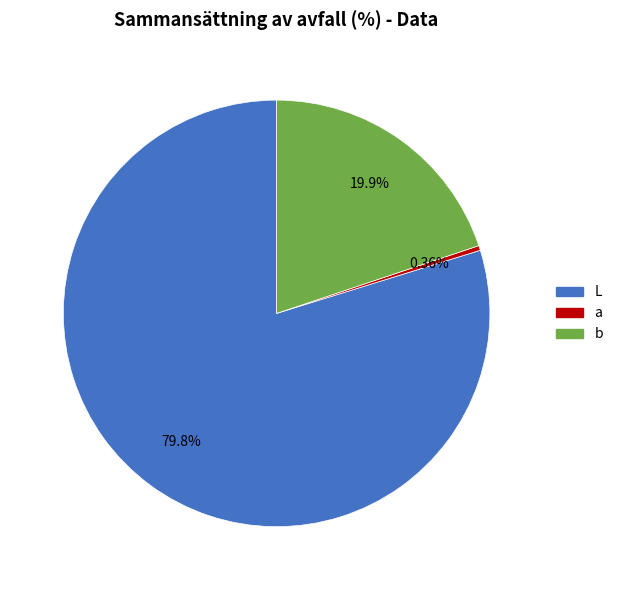

How much of the chart is everything except L?

20.2%